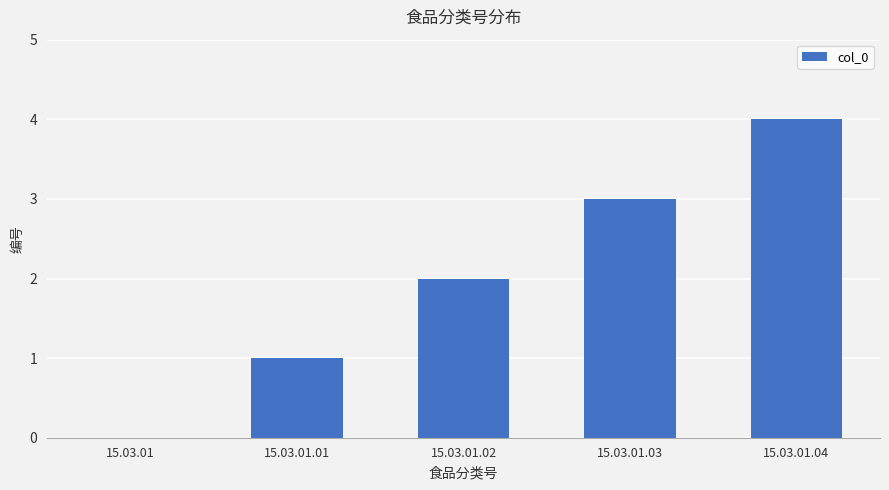

Reading left to right, list all the values displayed in this chart.

15.03.01=0	15.03.01.01=1	15.03.01.02=2	15.03.01.03=3	15.03.01.04=4